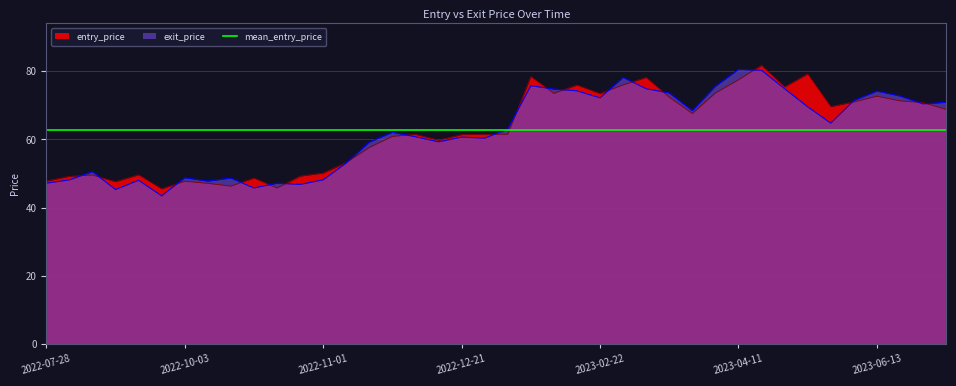

Which series has the largest total across all categories?

entry_price